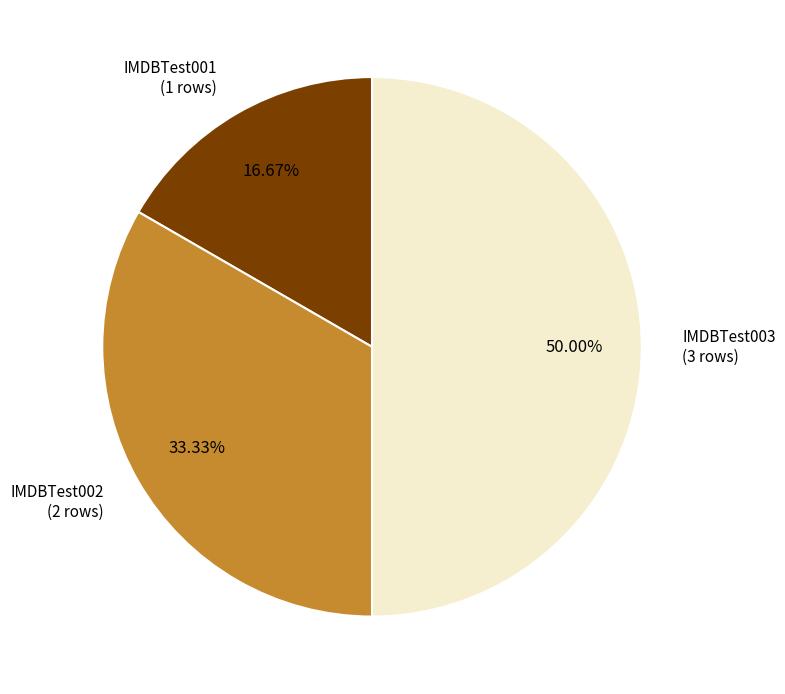

To the nearest percent, what is the average slice percentage?

33%